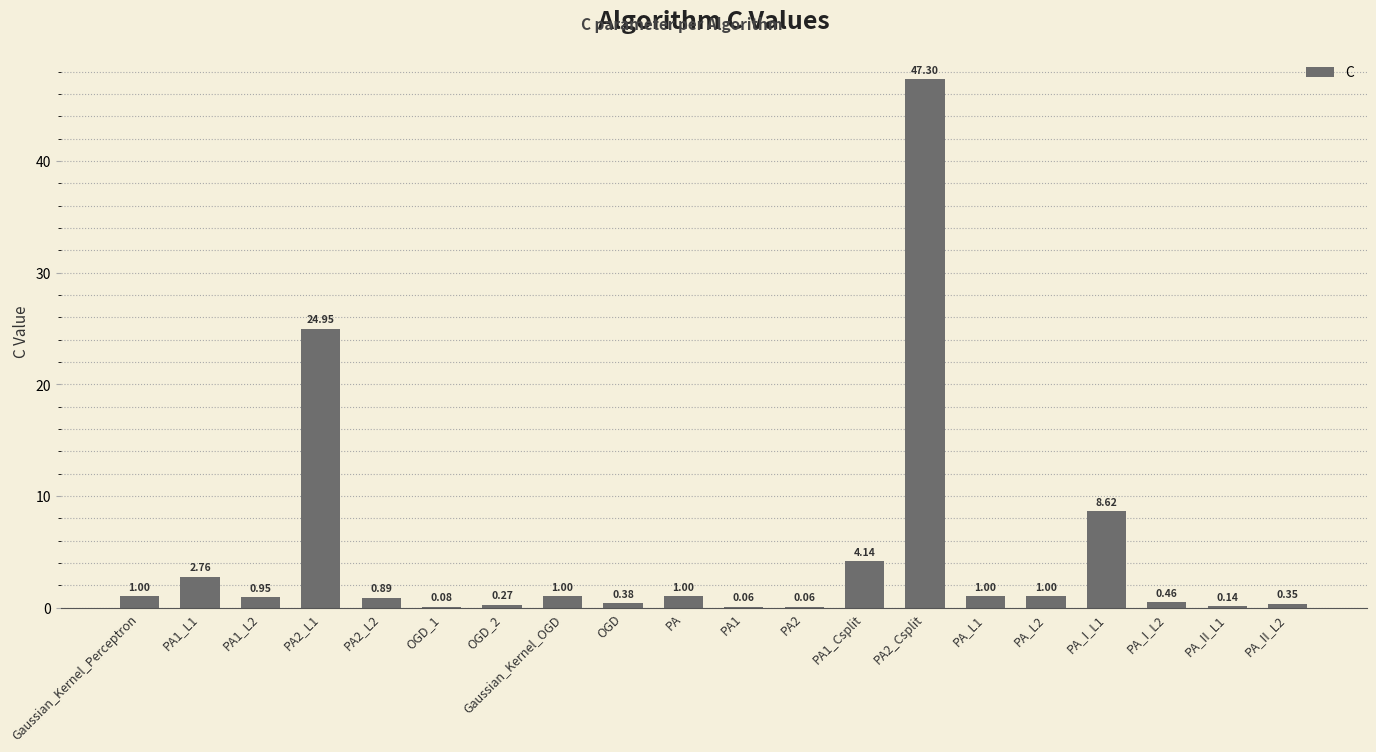

Are the bars horizontal?

No